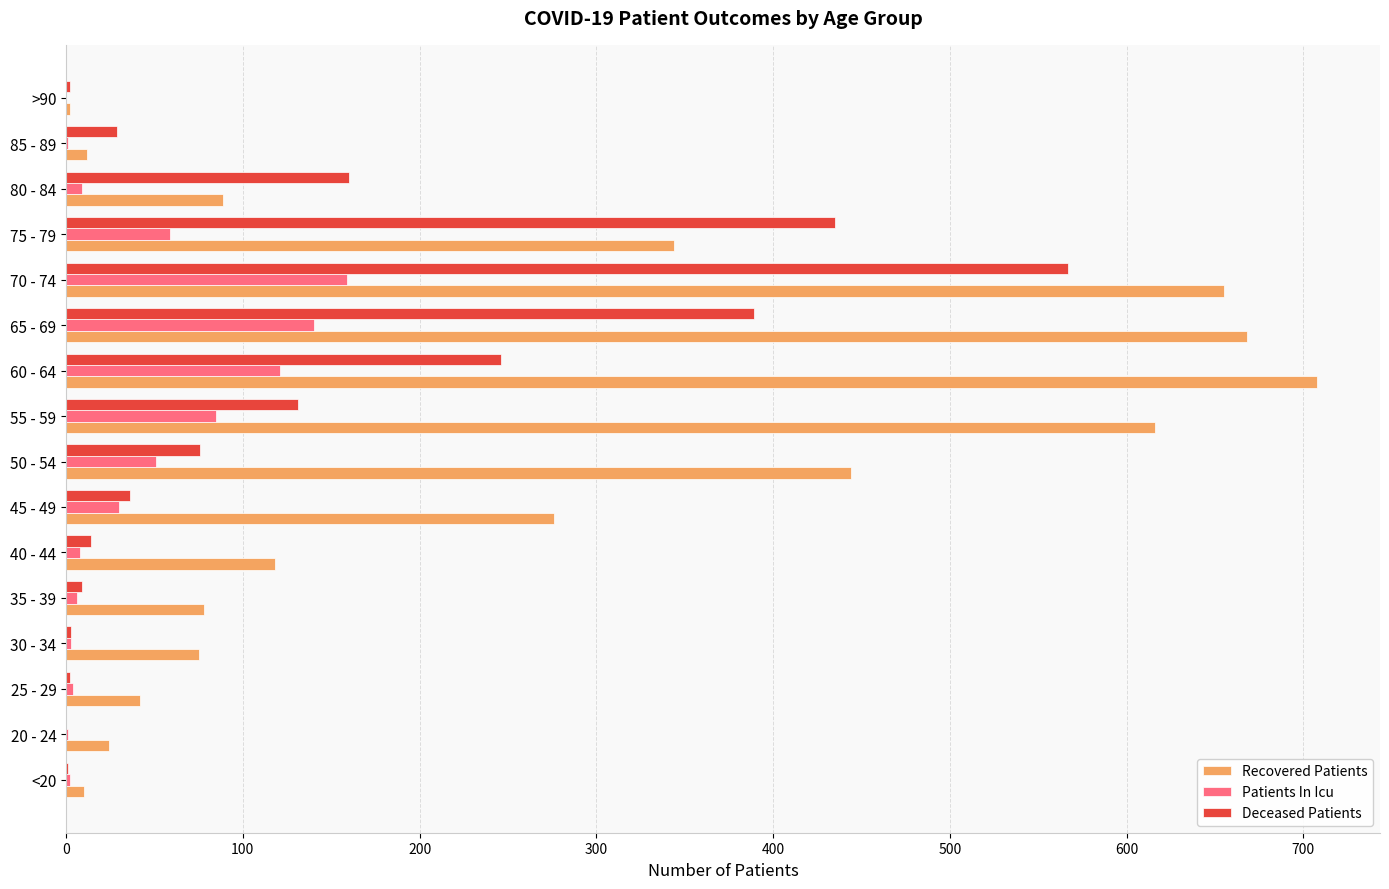

Is the value of Recovered Patients at 55 - 59 greater than the value of Deceased Patients at 60 - 64?

Yes